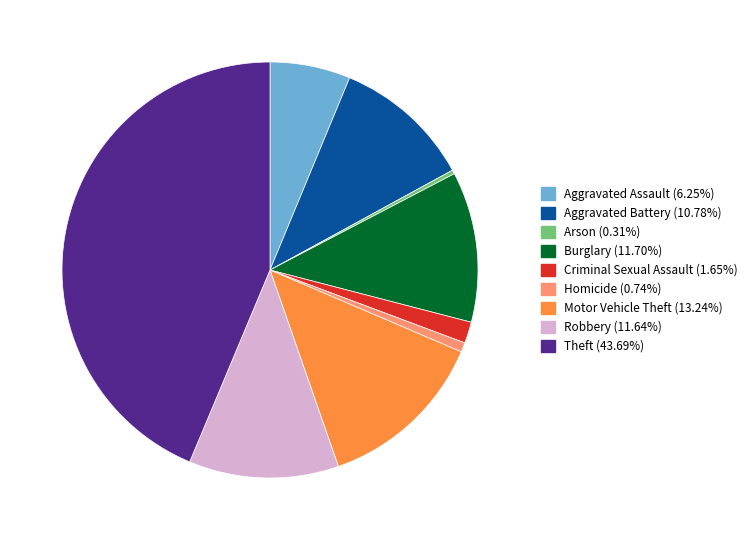

Which category has the biggest portion of the pie?

Theft